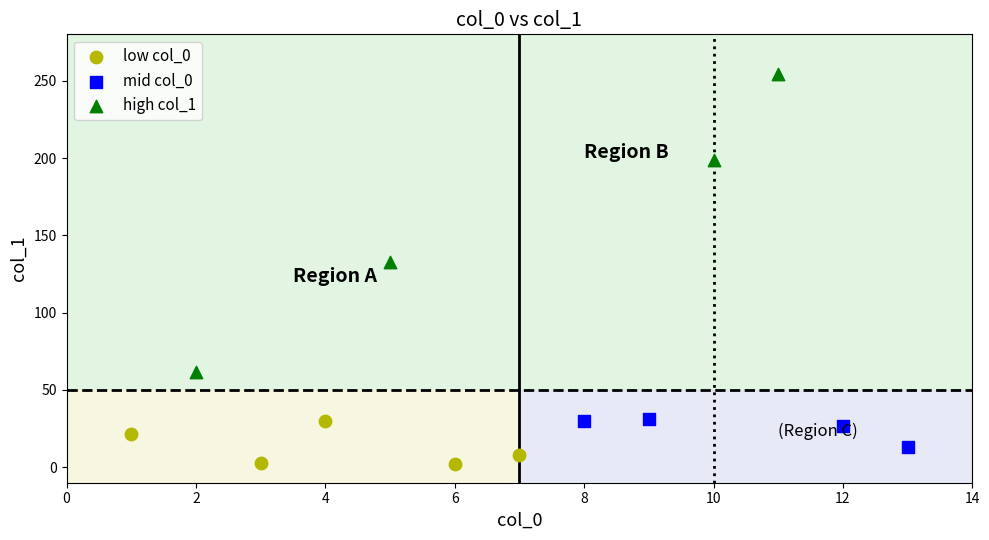

Which series reaches the maximum Y coordinate?

high col_1